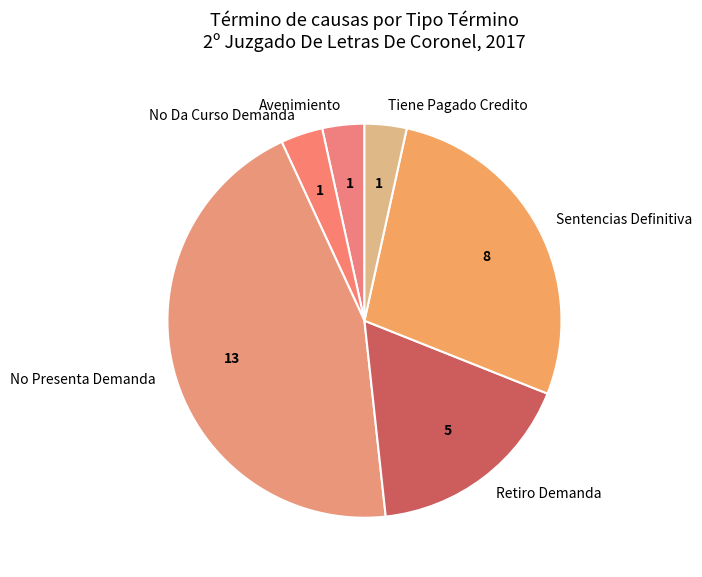

The Sentencias Definitiva slice represents 33% of the pie. True or false?

False